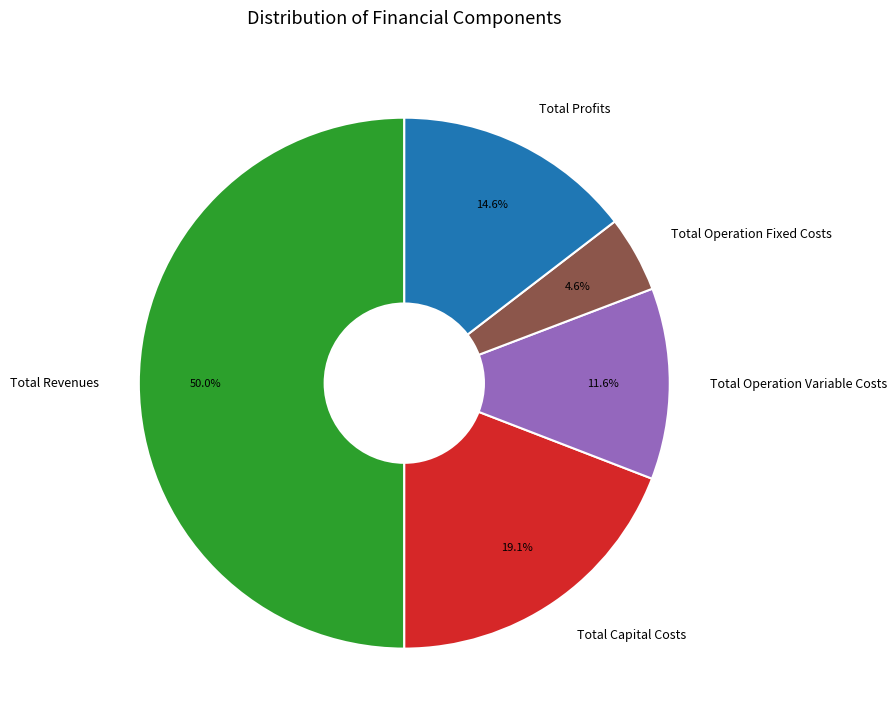

To the nearest percent, what is the difference between the Total Revenues and Total Capital Costs slice percentages?

31%